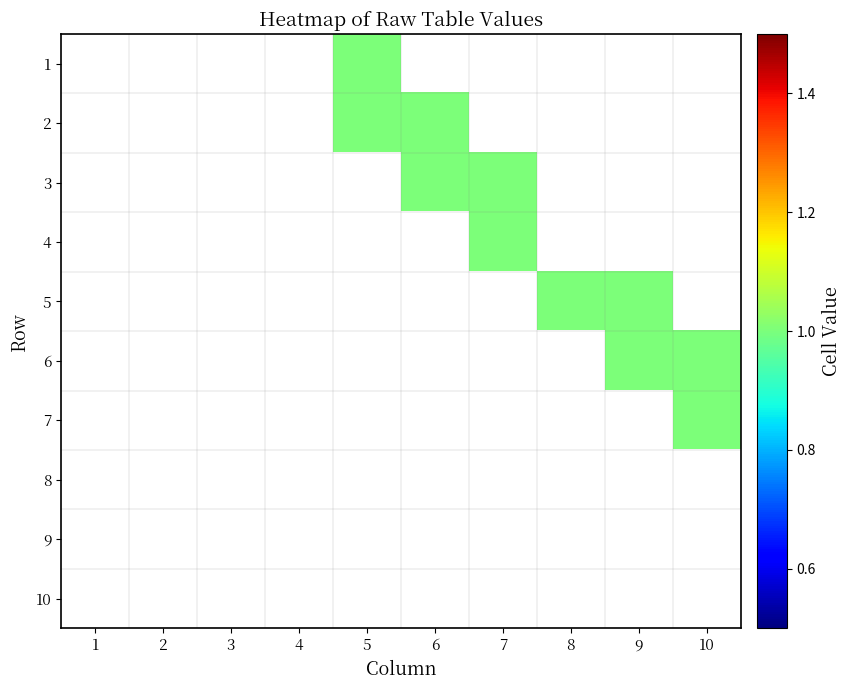

Which label corresponds to the smallest value in the chart?

5